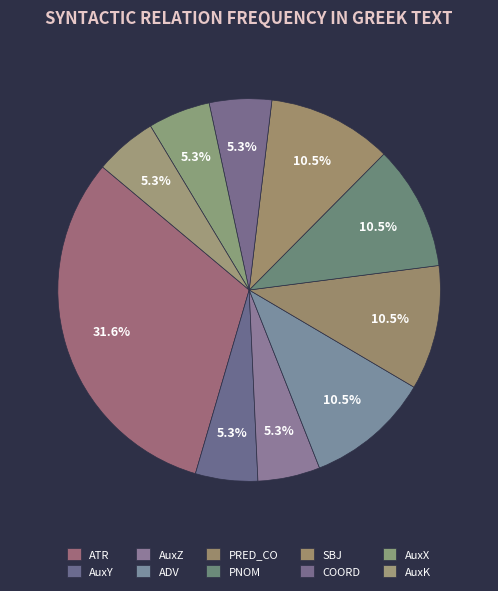

To the nearest percent, what percentage of the pie is PRED_CO?

6%